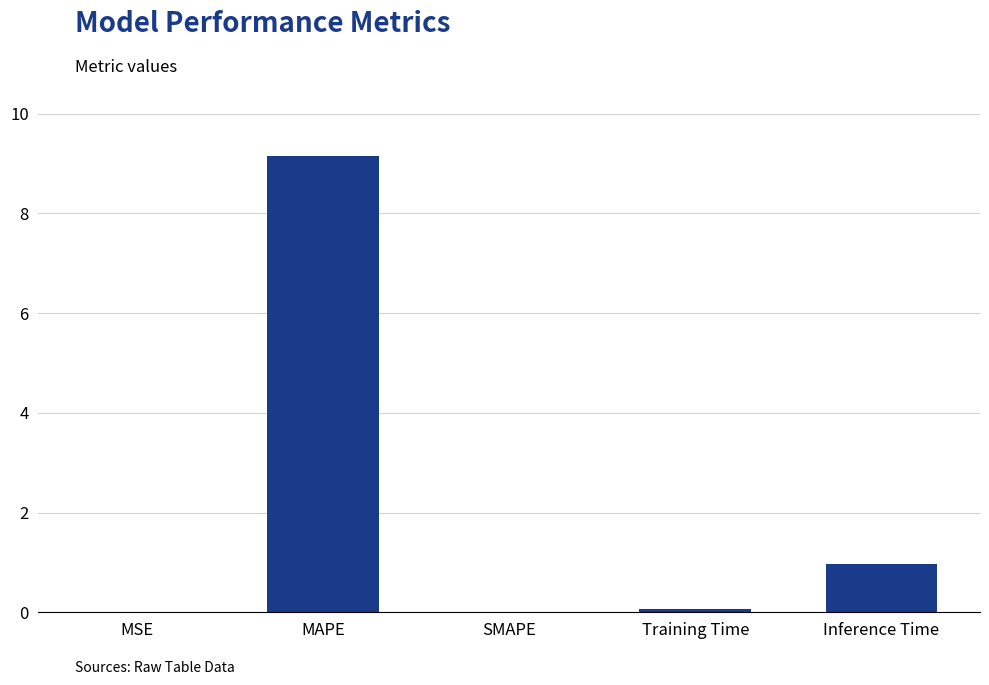

Which has a higher value, MSE or MAPE?

MAPE